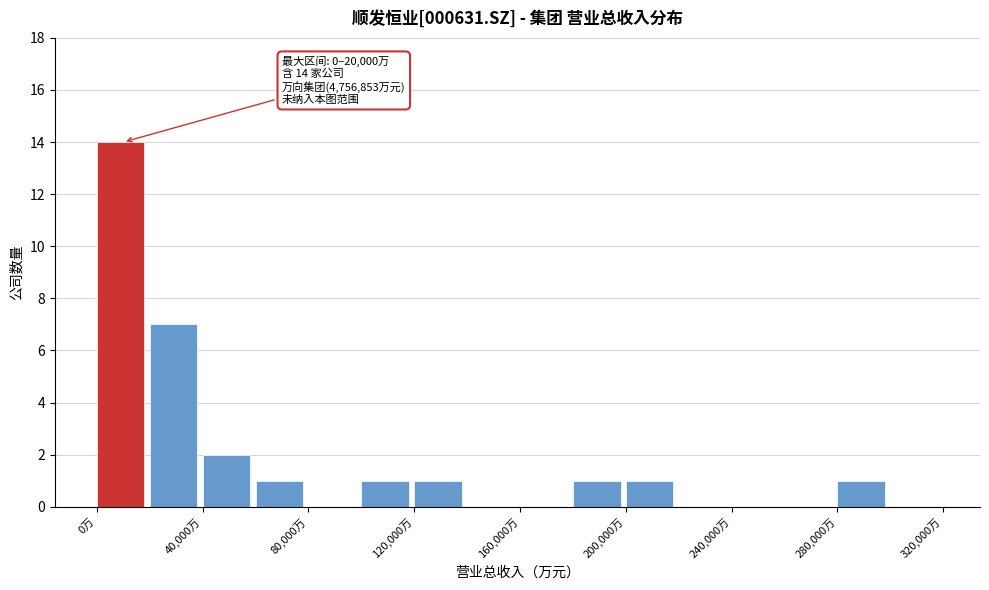

Over which range of the x-axis is the bar tallest?

0 to 20000